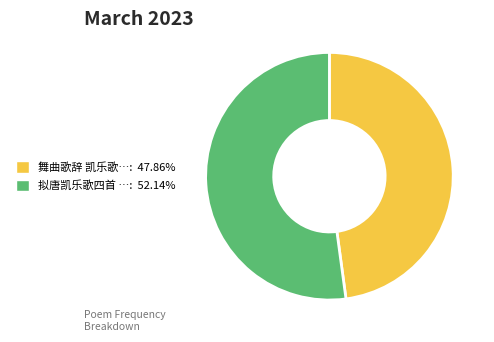

Does any single category account for the majority?

Yes